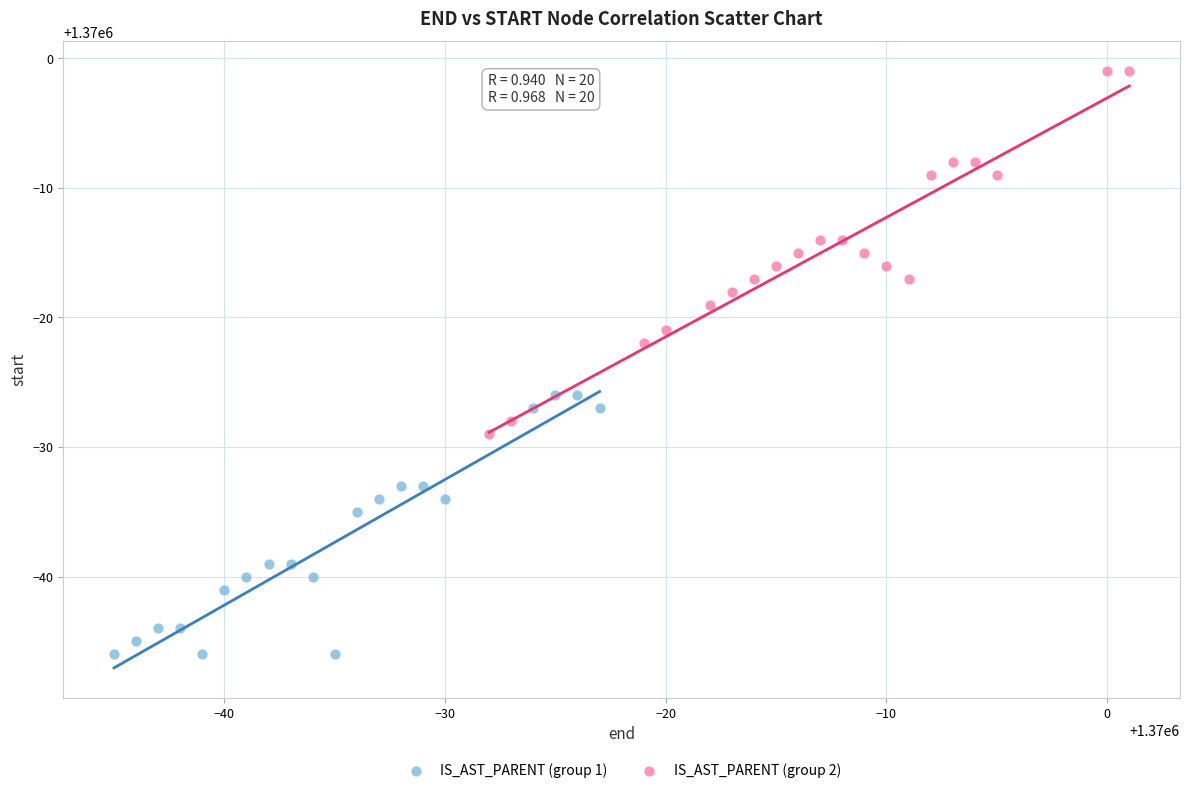

Which series contains the lowest Y value?

IS_AST_PARENT (group 1)